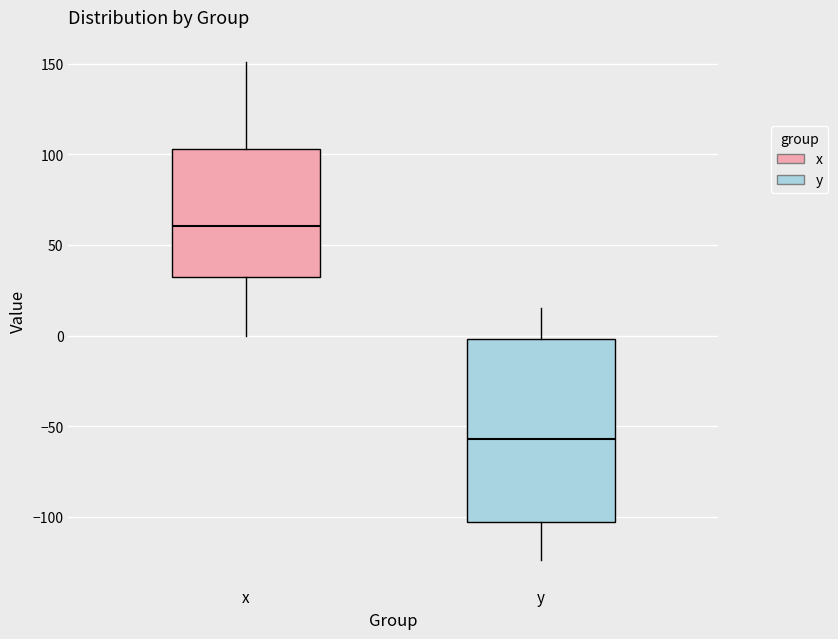

Which box is the tallest, from its lower edge to its upper edge?

y